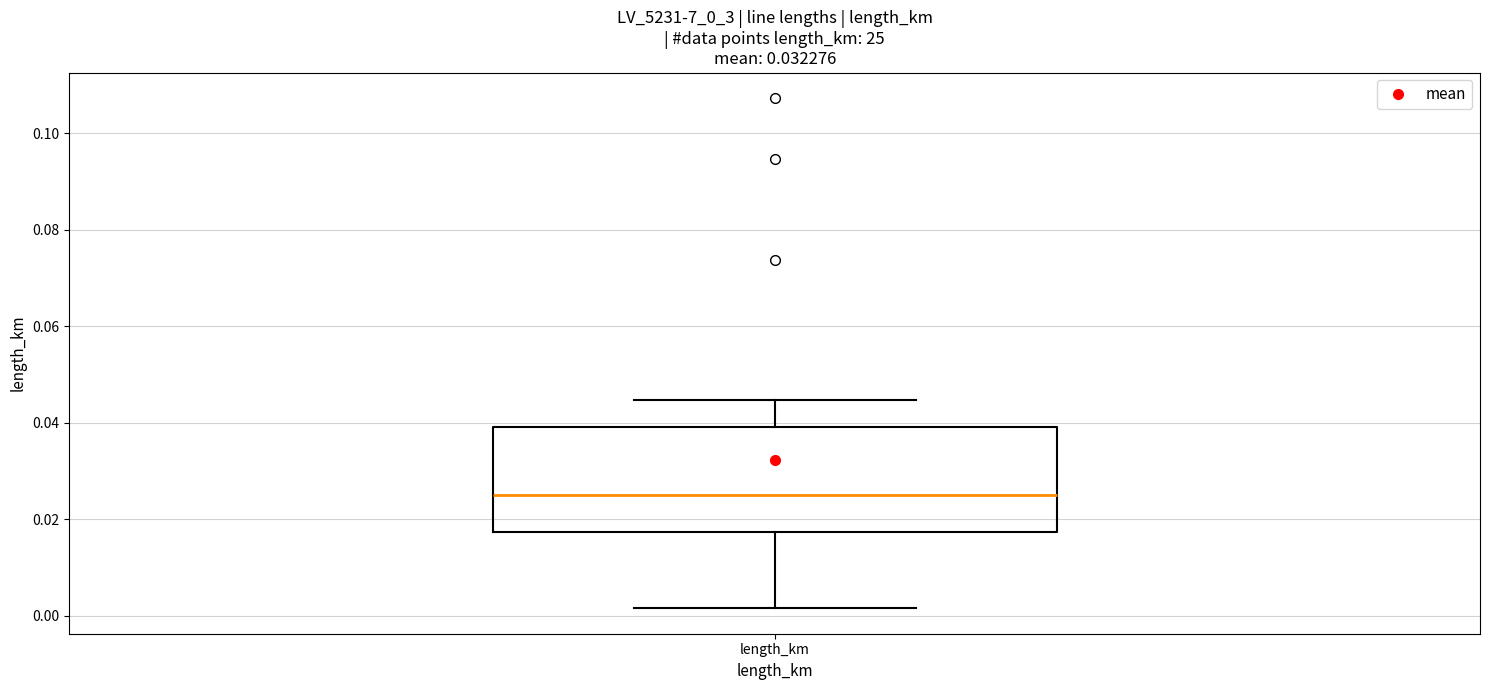

Where does the median line of the box for length_km sit on the y-axis? The values are not printed on the chart, so give them approximately, as read against the axis.

0.026